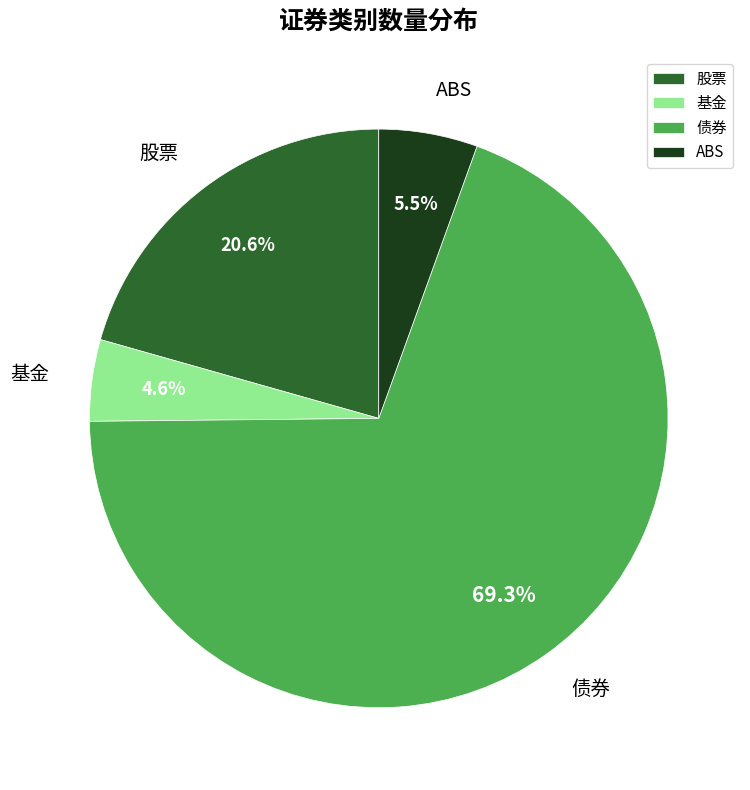

Which has a higher value, 基金 or 债券?

债券